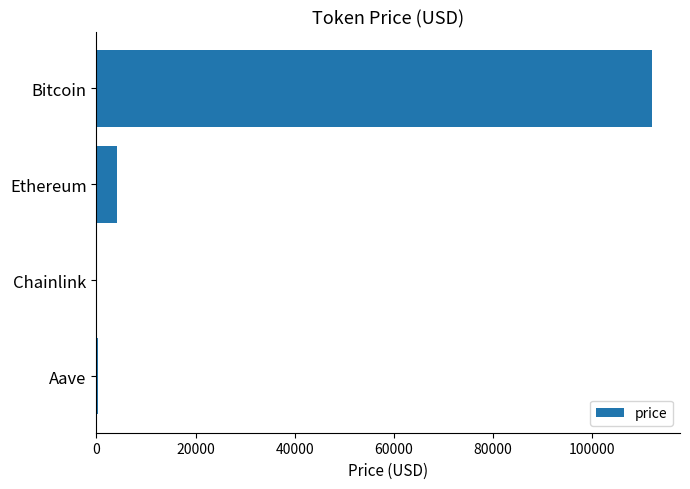

Between Chainlink and Ethereum, which is larger?

Ethereum